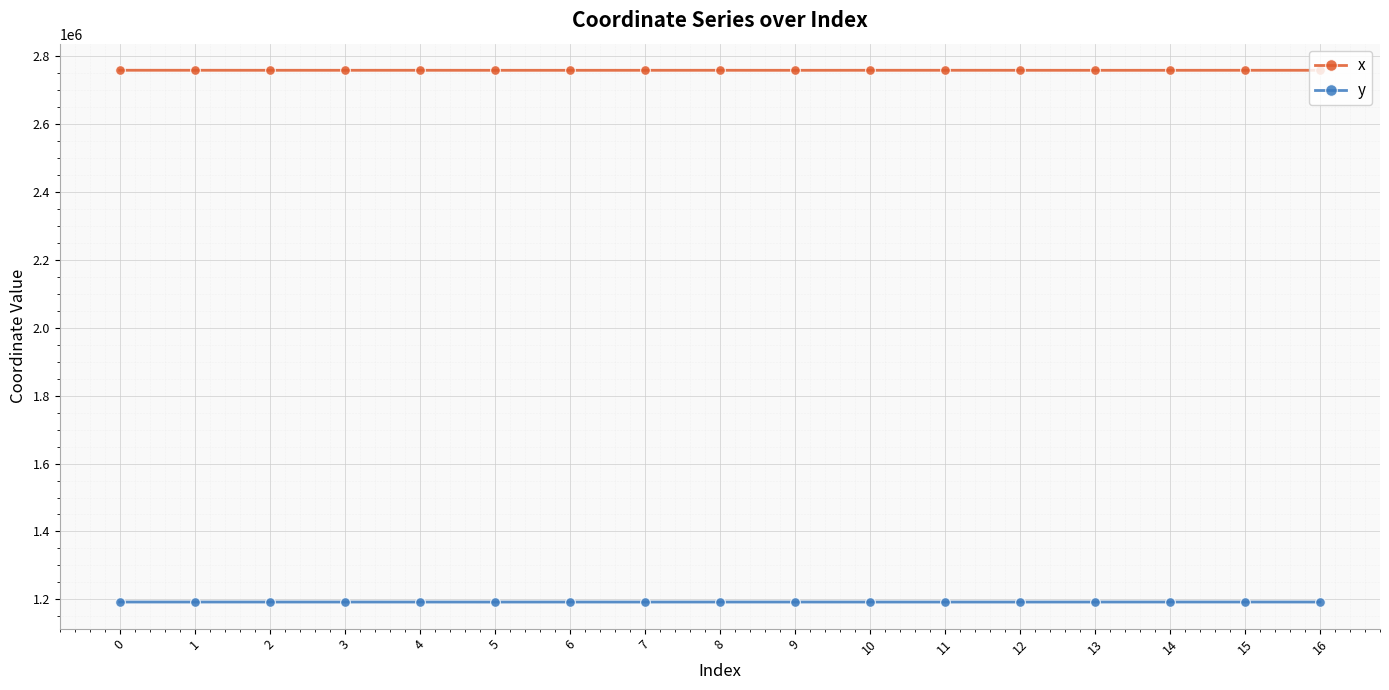

True or false: x and y intersect in this chart.

False